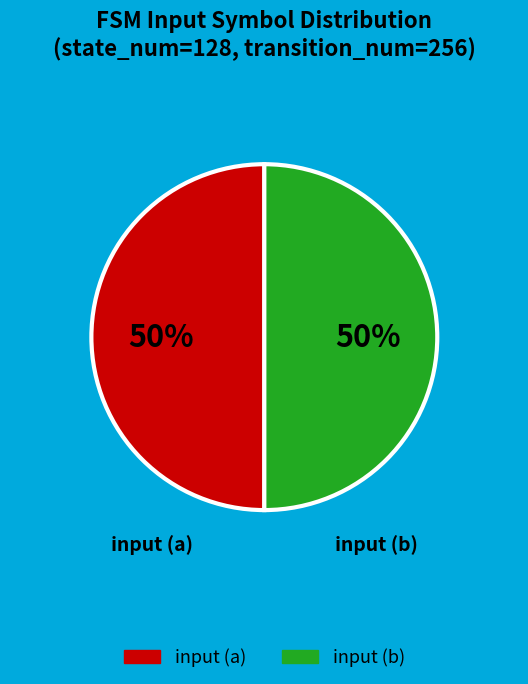

How many slices are in this pie chart?

2